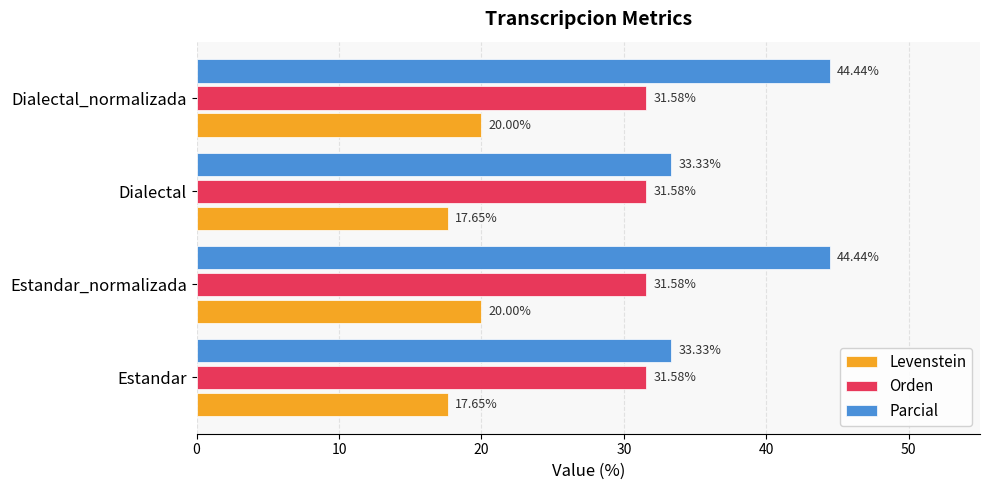

What are all the series names shown in the legend?

Levenstein, Orden, Parcial